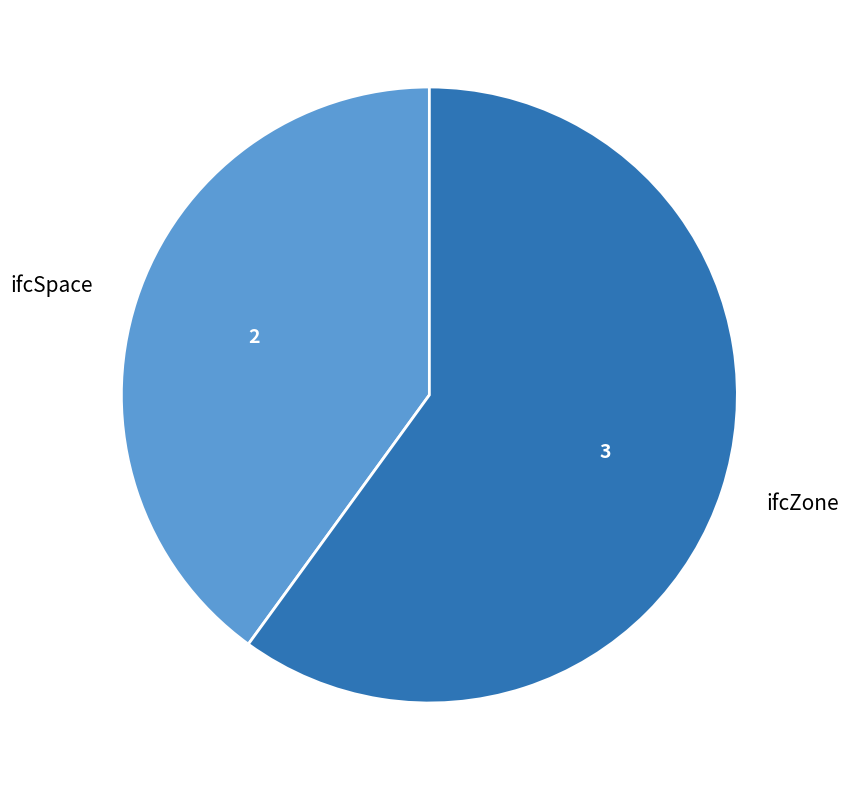

Between ifcZone and ifcSpace, which is larger?

ifcZone